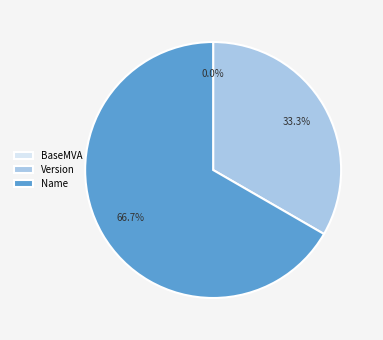

To the nearest percent, what is the difference between the largest and smallest slice percentages?

67%